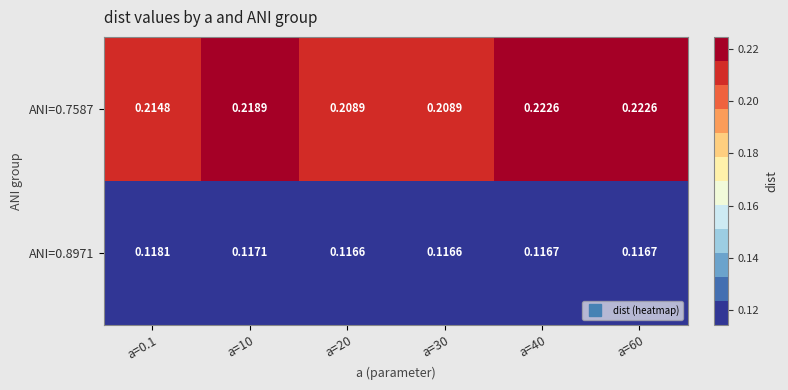

Is the value of ANI=0.7587 at a=20 greater than the value of ANI=0.8971 at a=20?

Yes